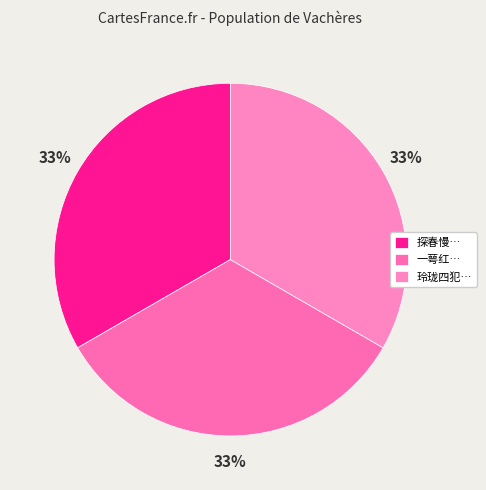

Rank the categories by value from highest to lowest.

一萼红 忆吴门旧游，赋此解，寄社中诸子，用白石韵, 探春慢 吴社诸子用白石韵连句见寄，和原韵答之, 玲珑四犯 寄吴社诸子，用白石韵